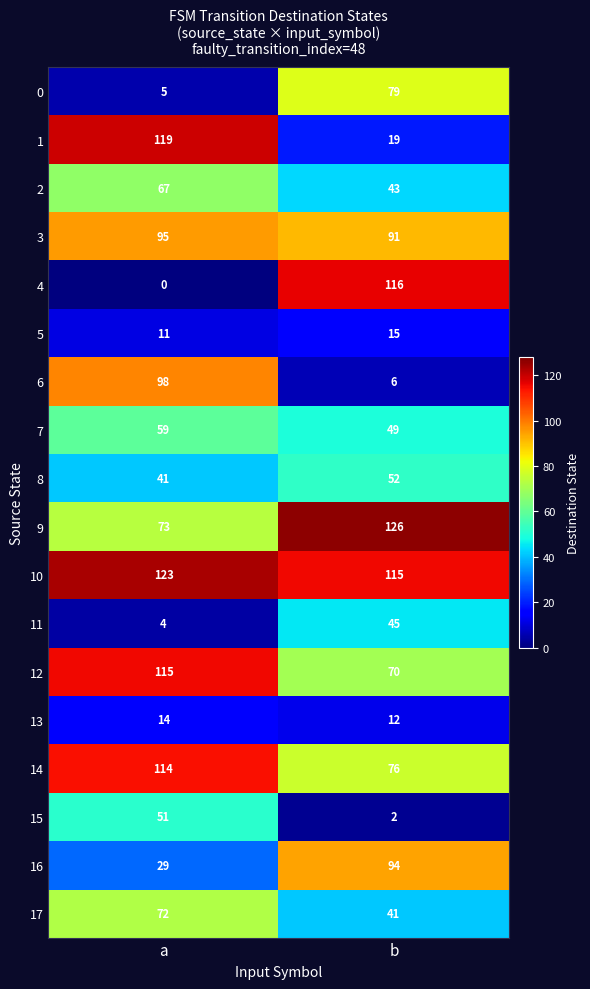

List the series in order of their peak value, lowest first.

13, 5, 11, 15, 8, 7, 2, 17, 0, 16, 3, 6, 14, 12, 4, 1, 10, 9